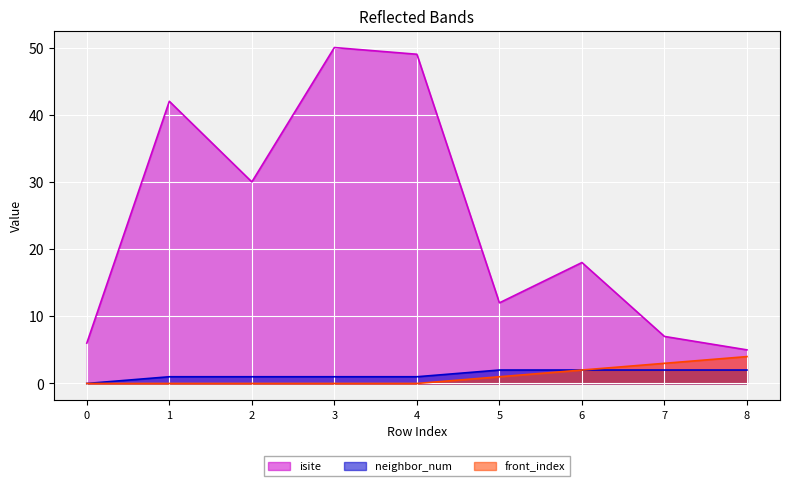

List the labels in order of neighbor_num value, largest first.

5, 6, 7, 8, 1, 2, 3, 4, 0